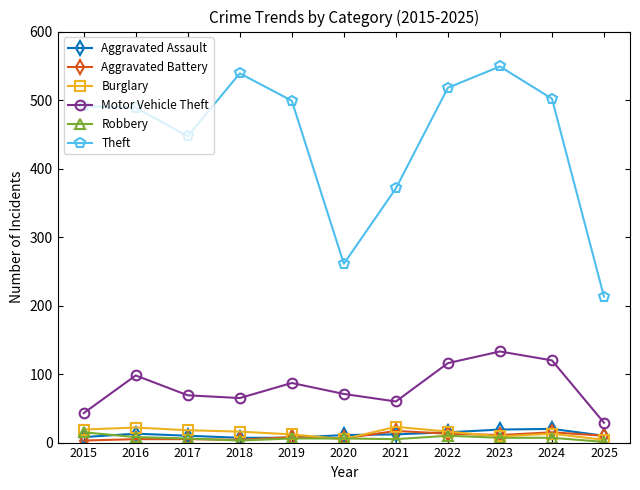

True or false: Motor Vehicle Theft and Theft cross at least once.

False